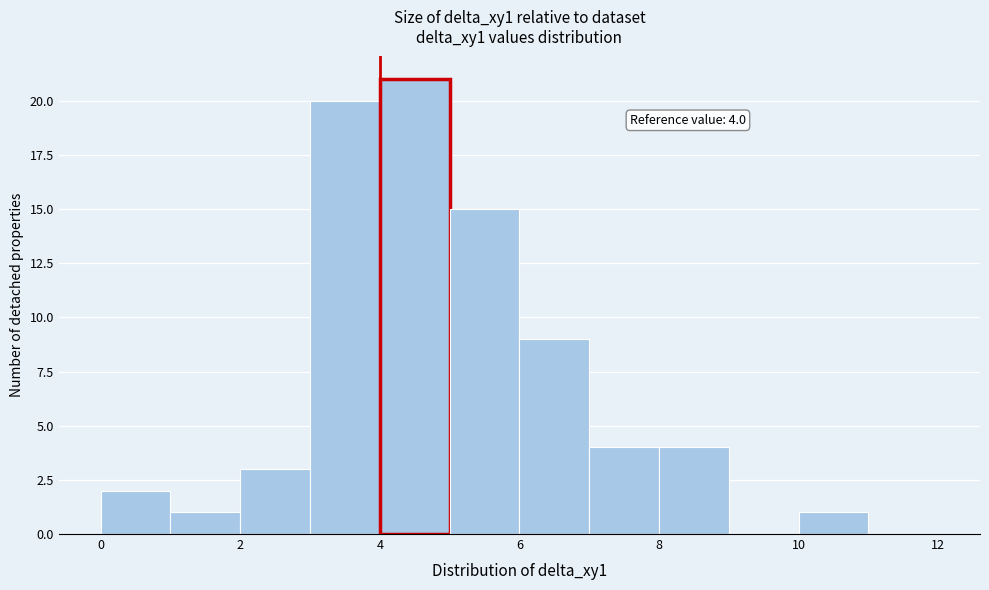

Which range on the x-axis has the tallest bar?

4 to 5